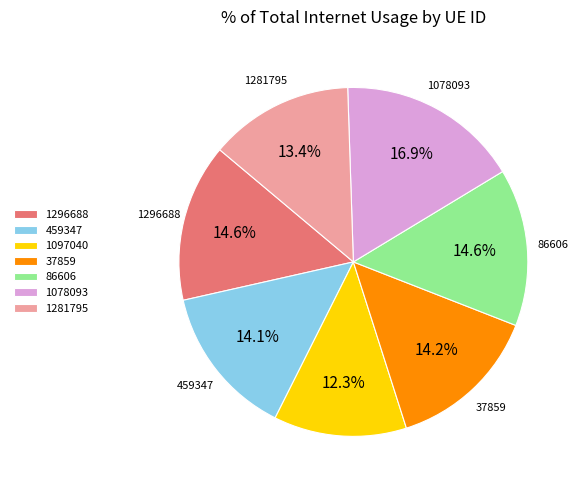

What is the total percentage of 86606 and 1281795?

28.0%